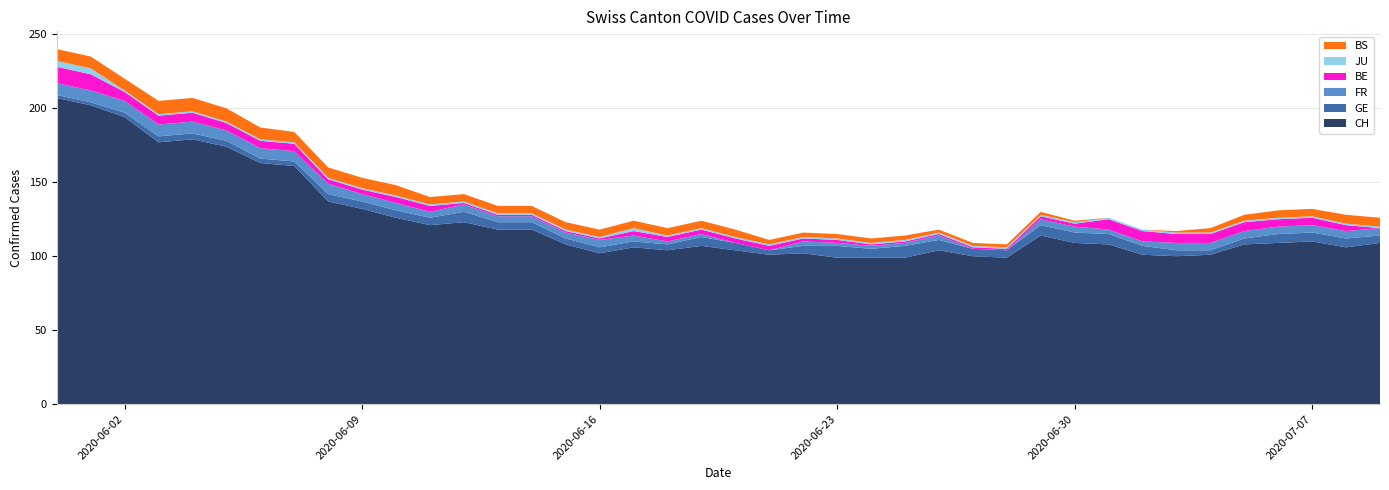

Reading left to right, extract all data points from this chart.

CH: 207	202	194	177	179	174	163	161	137	132	126	121	123	118	118	108	102	106	104	107	104	101	102	99	99	99	104	100	99	114	109	108	101	100	101	108	109	110	106	109
GE: 2	2	3	4	4	4	3	3	5	5	5	5	7	5	5	4	4	4	4	6	5	3	5	8	6	8	7	5	5	7	7	7	6	4	3	4	6	6	6	5
FR: 8	8	8	8	8	7	7	7	7	5	5	4	5	4	4	4	5	4	2	2	0	0	3	2	2	2	3	0	0	4	4	3	3	5	5	5	5	5	5	5
BE: 11	11	6	6	6	5	5	5	3	3	4	4	1	1	1	1	1	3	3	3	3	3	2	2	1	1	1	1	1	2	2	7	7	6	6	6	5	5	4	0
JU: 4	4	1	1	1	1	1	1	1	1	1	1	1	1	1	1	1	2	1	1	1	1	1	1	1	1	1	1	1	1	1	1	1	1	1	1	1	1	1	1
BS: 8	8	8	9	9	9	8	7	7	7	7	5	5	5	5	5	5	5	5	5	5	3	3	3	3	3	2	2	2	2	1	0	0	1	3	4	5	5	6	6